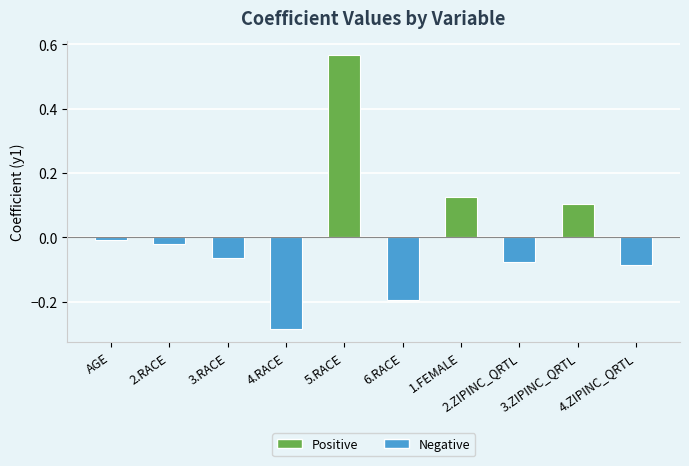

What position from the right is 2.RACE?

9